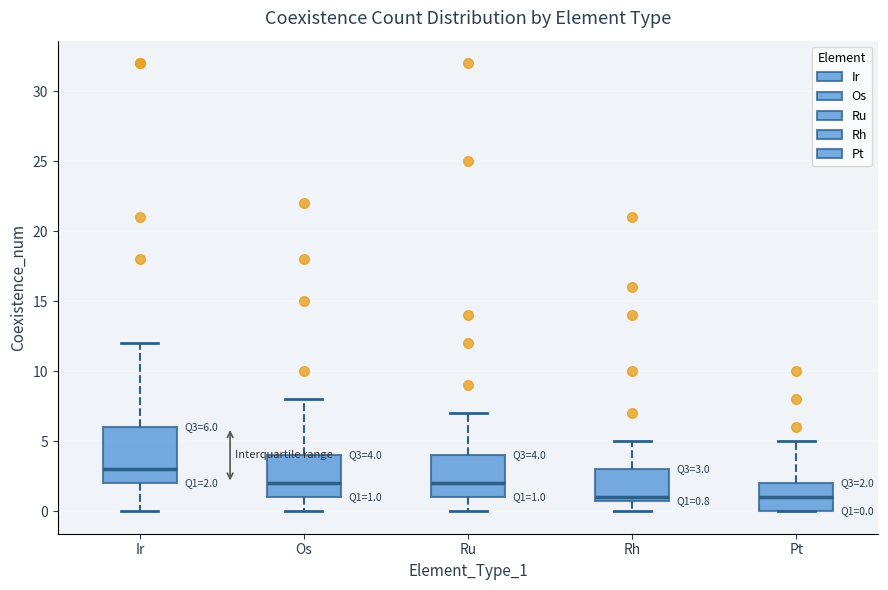

Comparing the boxes themselves (not the whiskers), which one is the tallest?

Ir